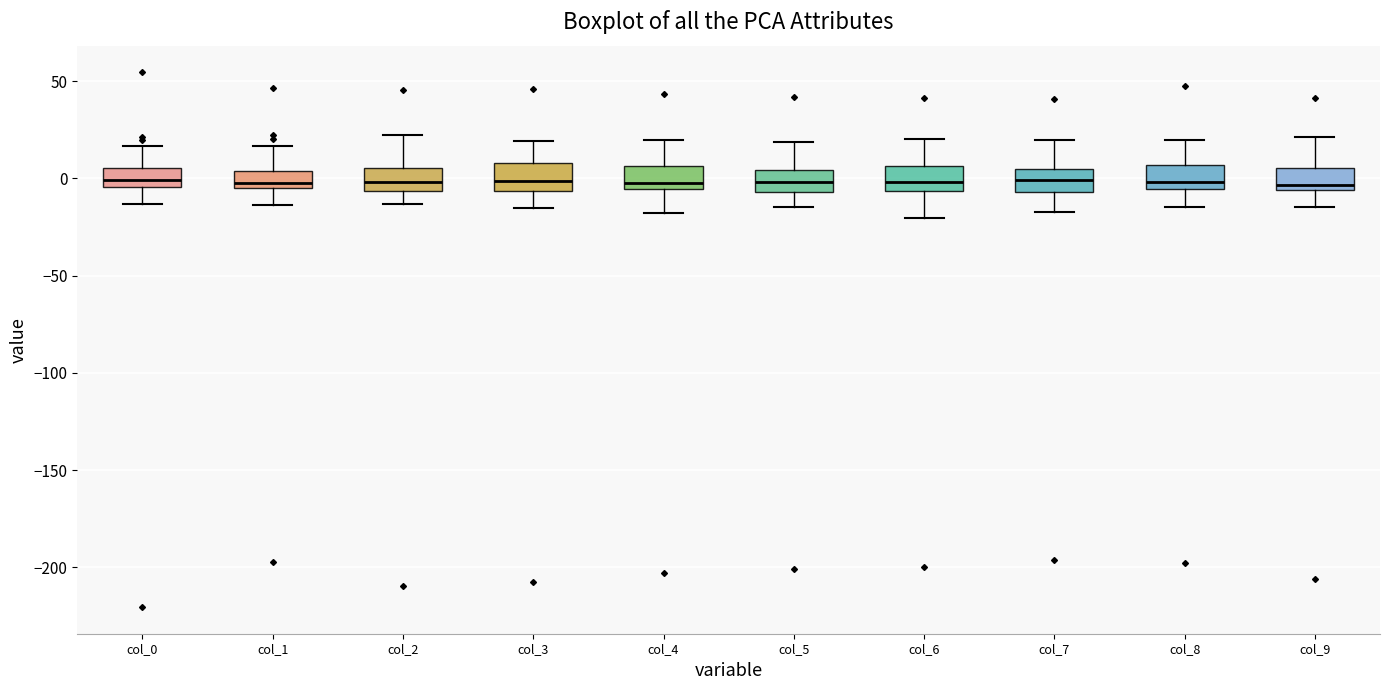

Reading left to right, read every box against the y-axis: the position of its median line, the range the box covers, and the ends of its whiskers. The values are not printed on the chart, so give them approximately, as read against the axis.

col_0: median 0, box -5 to 5, whiskers -15 to 15
col_1: median 0, box -5 to 5, whiskers -15 to 15
col_2: median 0, box -5 to 5, whiskers -15 to 20
col_3: median 0, box -5 to 10, whiskers -15 to 20
col_4: median 0, box -5 to 5, whiskers -20 to 20
col_5: median 0, box -5 to 5, whiskers -15 to 20
col_6: median 0, box -5 to 5, whiskers -20 to 20
col_7: median 0, box -5 to 5, whiskers -15 to 20
col_8: median 0, box -5 to 5, whiskers -15 to 20
col_9: median -5 (just above the box's lower edge), box -5 to 5, whiskers -15 to 20